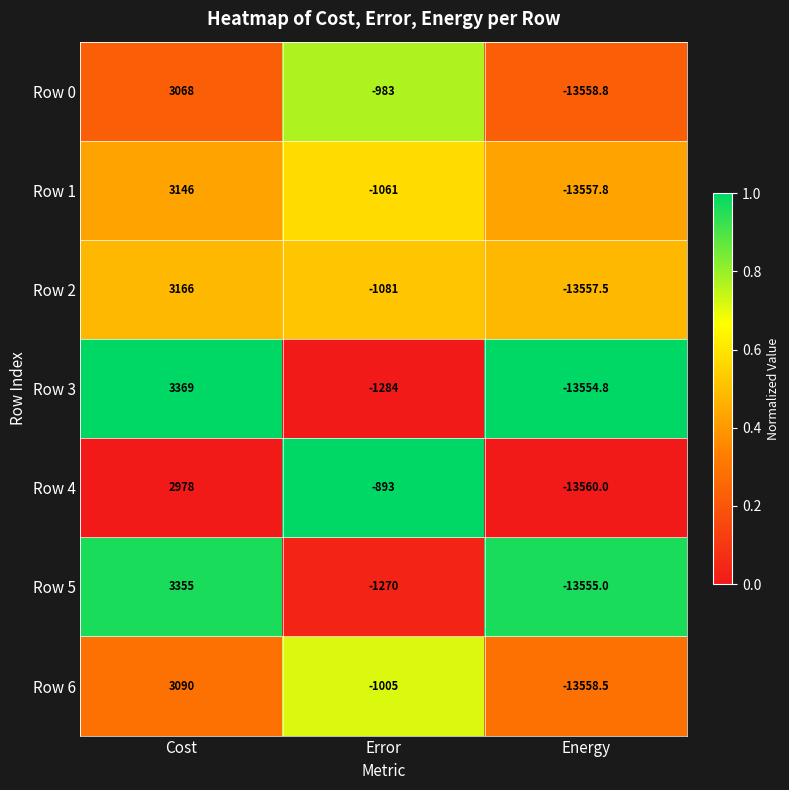

What is the average value of the Row 5 series?

-3823.3